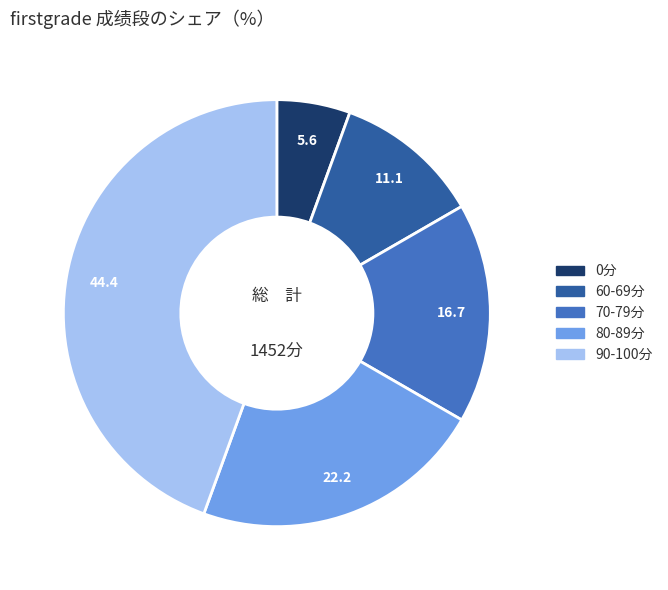

Is there any slice that represents more than half of the pie?

No